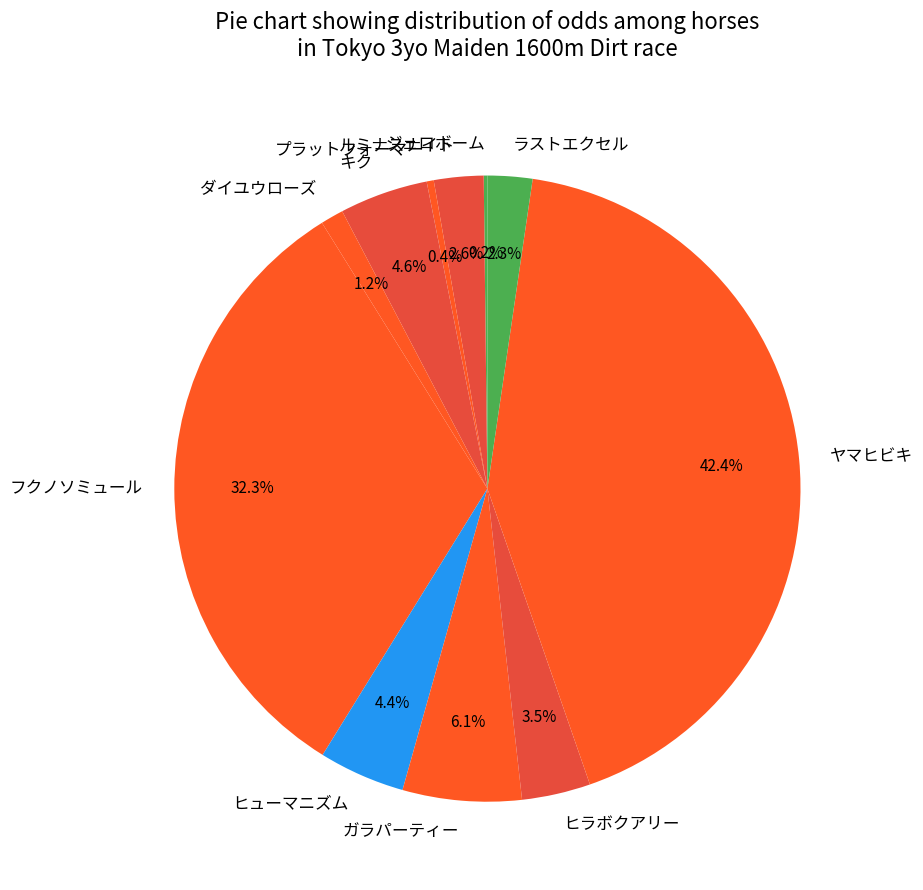

Which slice is the largest?

ヤマヒビキ